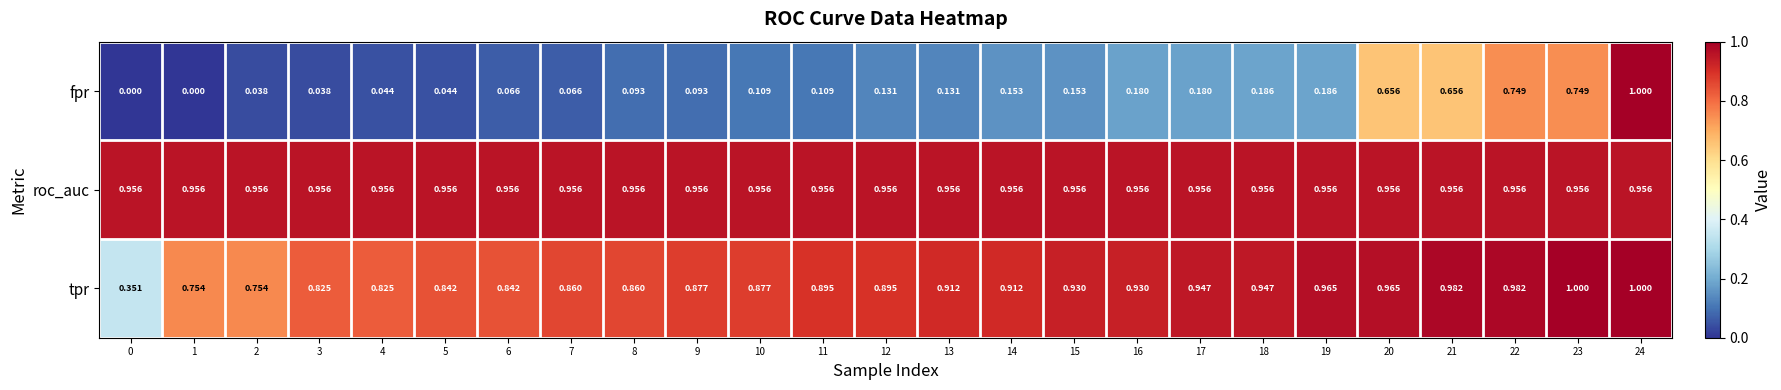

Rank the series at 7 from highest to lowest value.

roc_auc, tpr, fpr